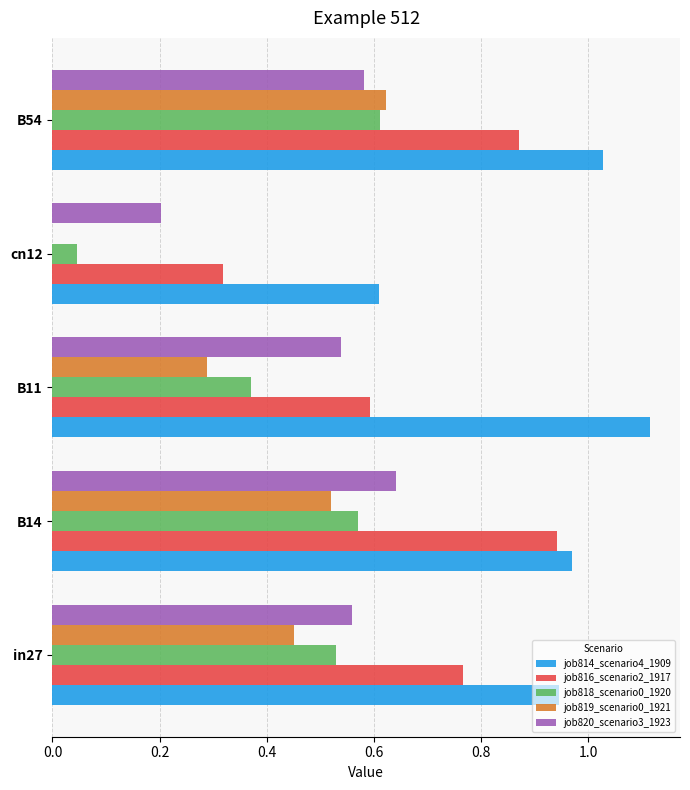

At which category is the sum across all series the highest?

B54